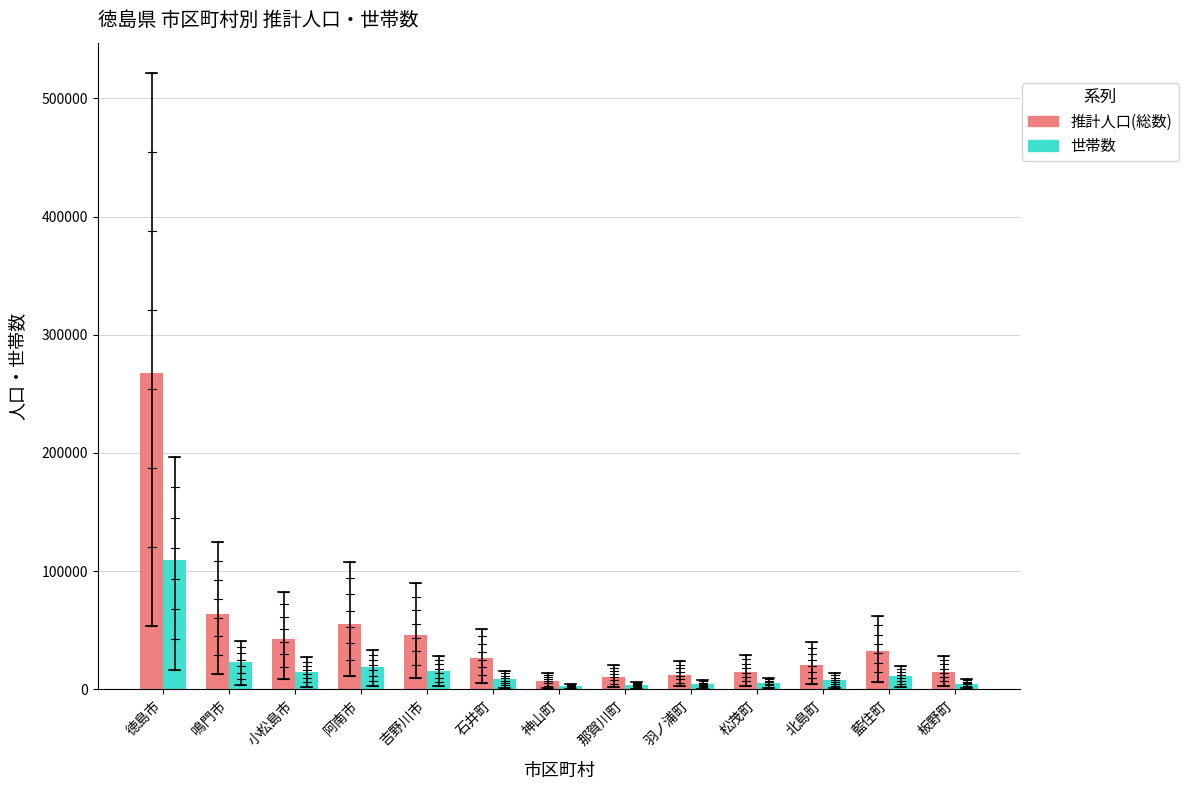

At how many categories does at least one series exceed 162335?

1